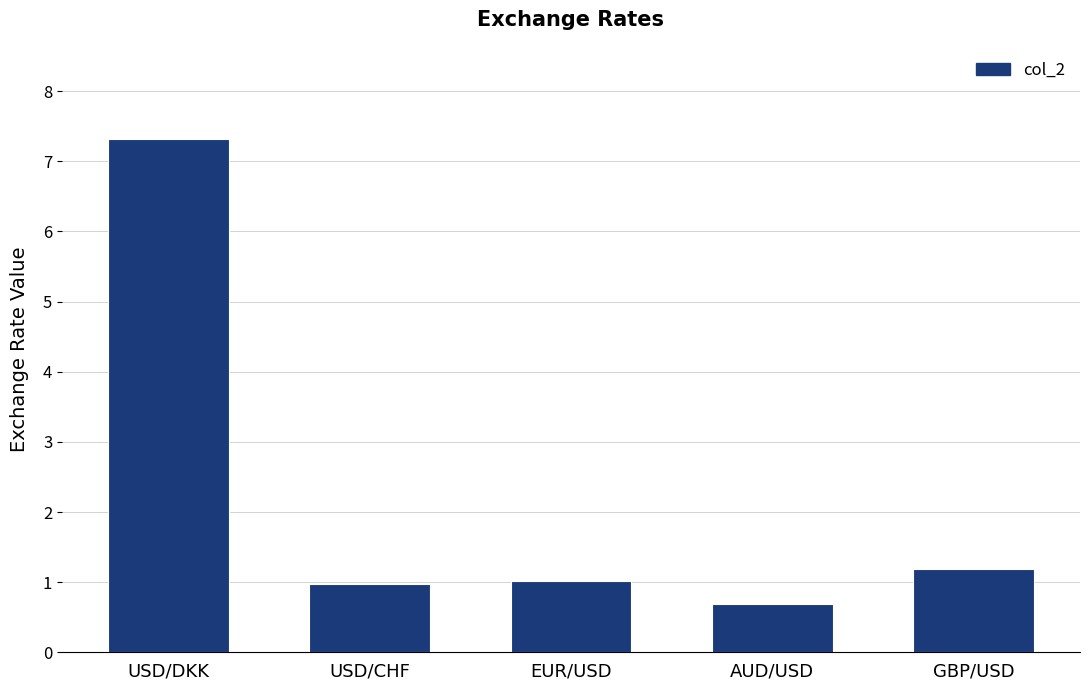

What is the label of the 2nd bar from the left?

USD/CHF